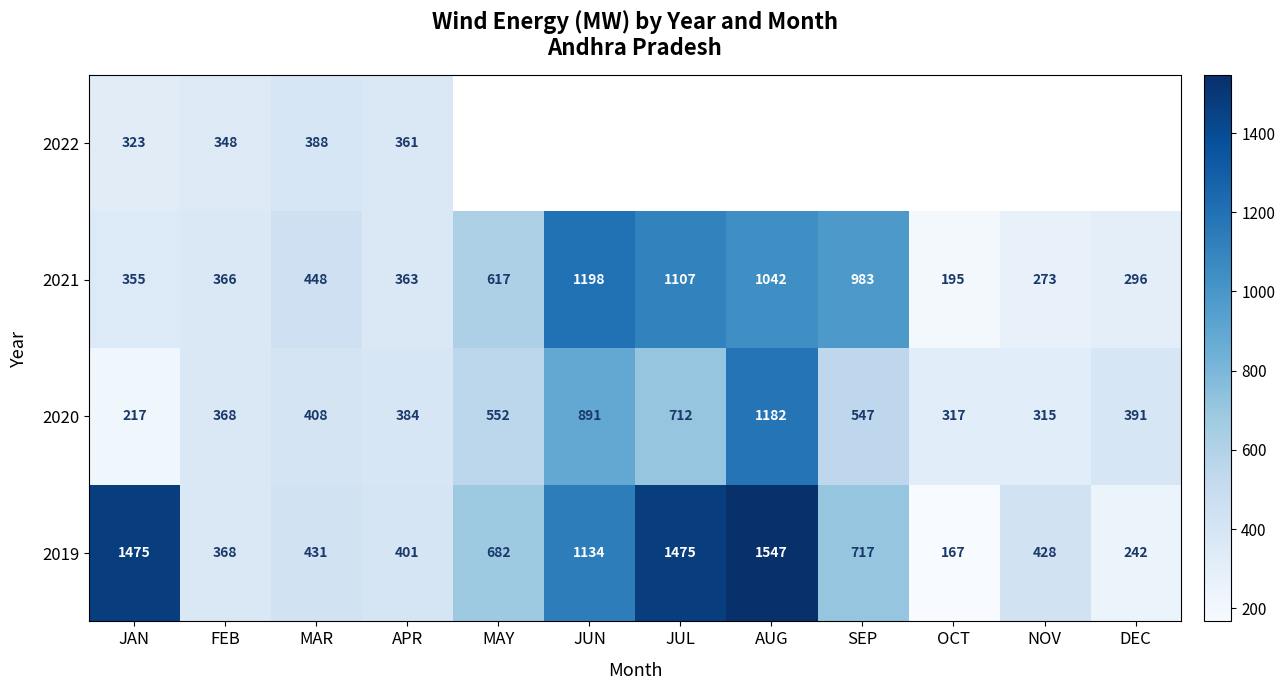

Which category has the highest value in the 2019 series?

AUG